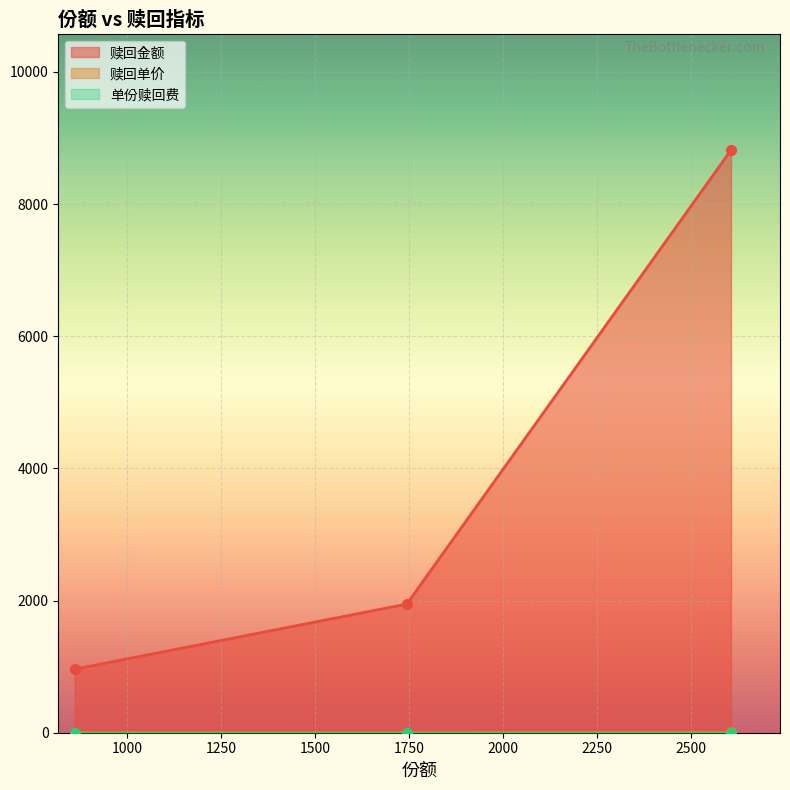

How many data points in 赎回金额 are above 1946?

2